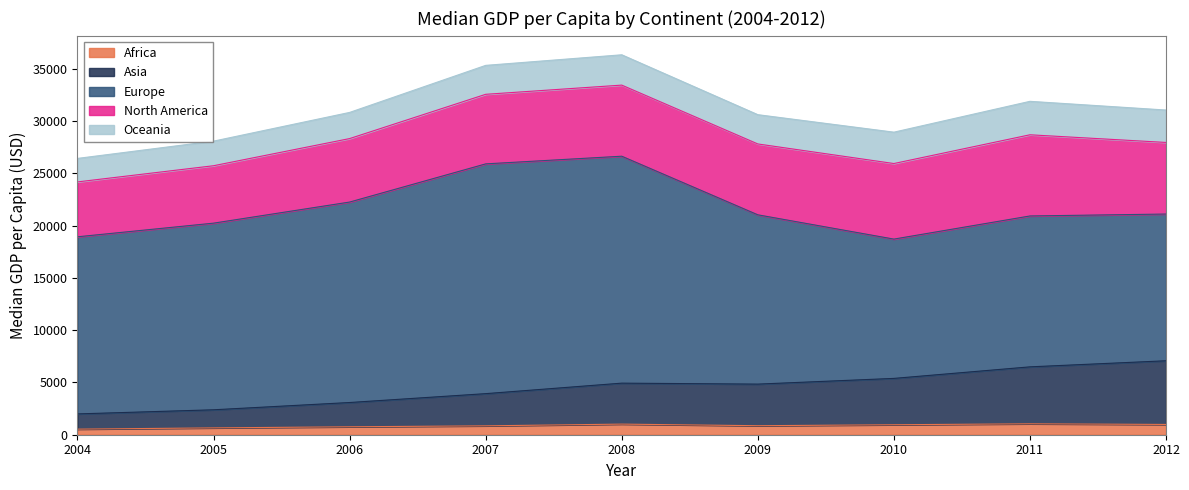

Reading left to right, list all the values displayed in this chart.

Africa: 2004=534.3	2005=654.0	2006=759.2	2007=849.9	2008=1014.4	2009=861.9	2010=954.0	2011=1044.8	2012=983.2
Asia: 2004=1455.9	2005=1731.1	2006=2321.2	2007=3079.1	2008=3918.9	2009=3978.9	2010=4433.4	2011=5447.3	2012=6091.0
Europe: 2004=16944.2	2005=17854.6	2006=19177.4	2007=21980.7	2008=21709.9	2009=16196.3	2010=13326.5	2011=14434.7	2012=14037.0
North America: 2004=5250.6	2005=5492.9	2006=6072.3	2007=6655.4	2008=6801.6	2009=6778.7	2010=7229.1	2011=7766.5	2012=6848.2
Oceania: 2004=2247.8	2005=2352.6	2006=2502.2	2007=2768.4	2008=2900.0	2009=2800.0	2010=3000.0	2011=3200.0	2012=3100.0